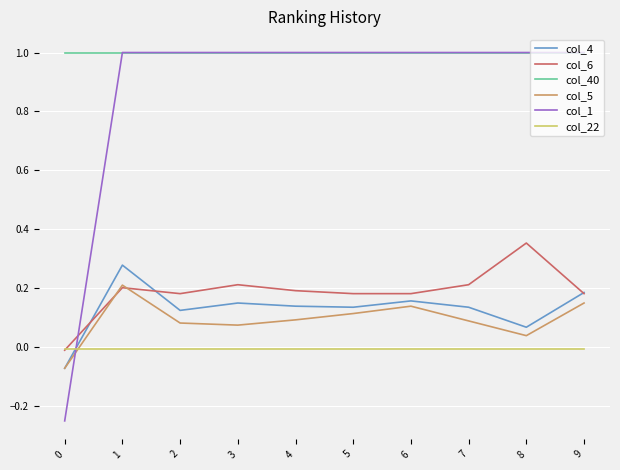

Is this an area chart (filled region under the line)?

No